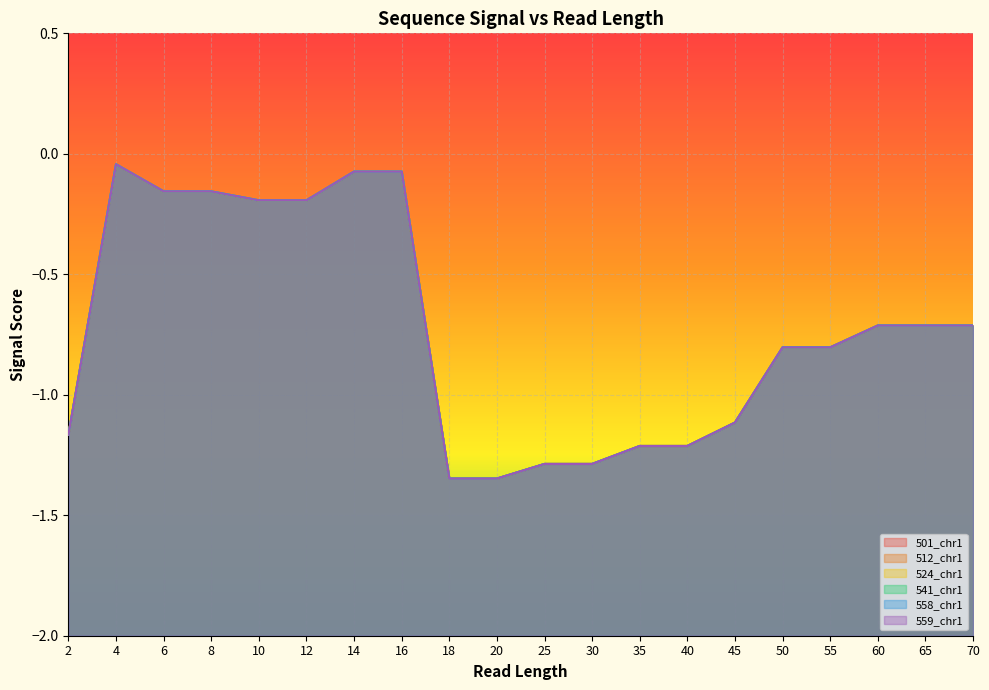

Is the value of 559_chr1 at 65 greater than the value of 524_chr1 at 2?

Yes